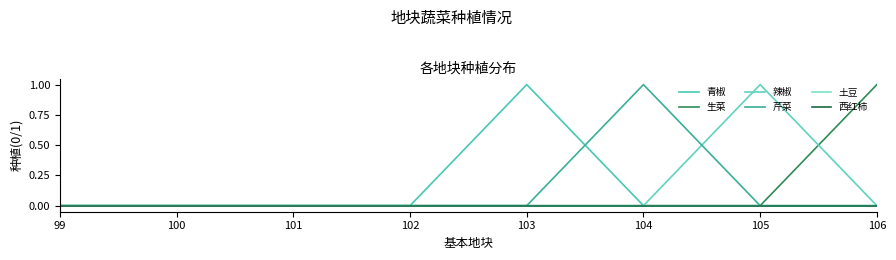

Which series has the largest total across all categories?

青椒